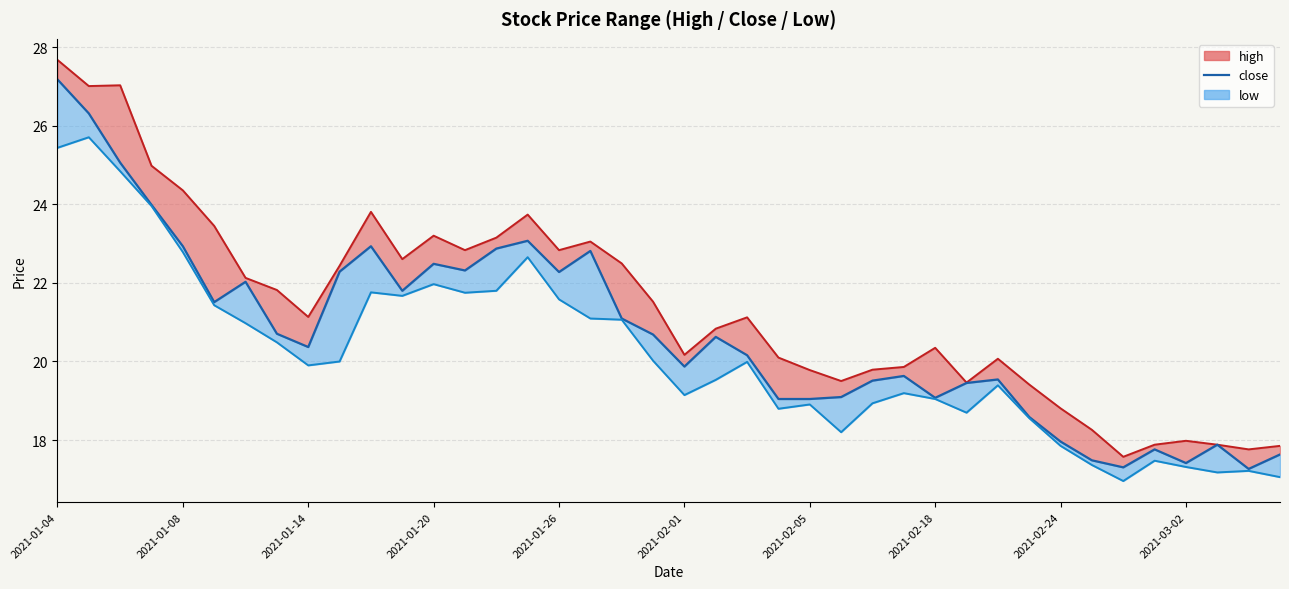

In high_line, how many points are lower than both neighbors (excluding endpoints)?

10